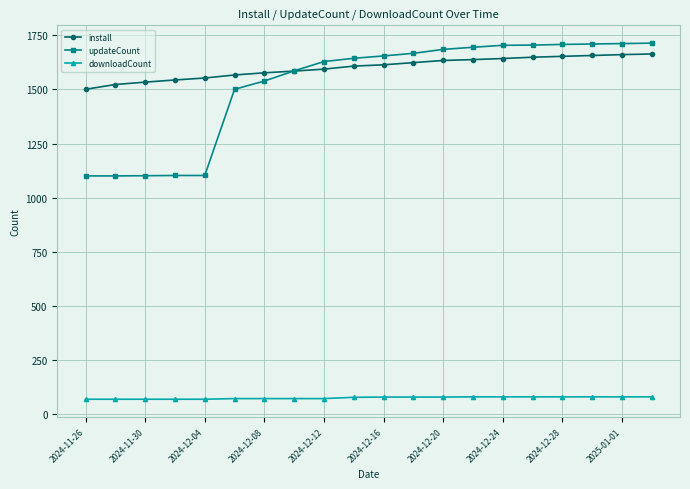

What is the value of the updateCount point at the 12th from the left?

1667